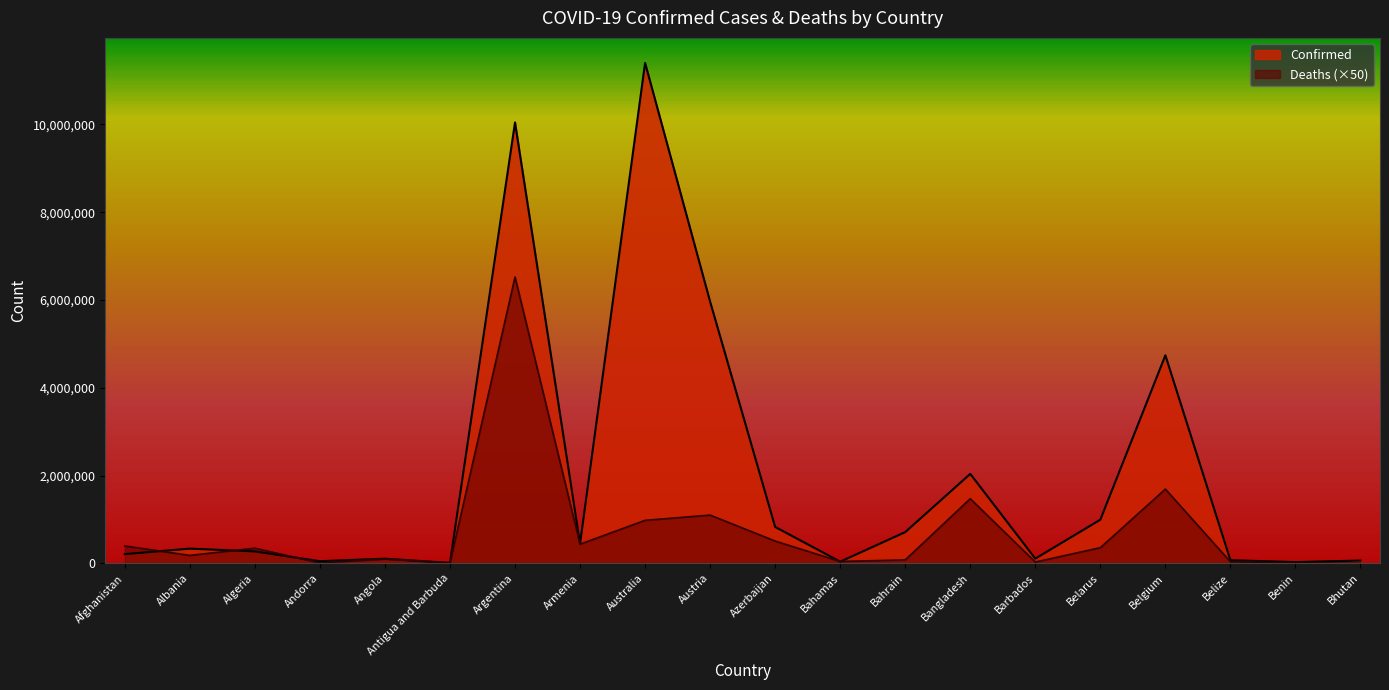

Which series has the largest total across all categories?

Confirmed